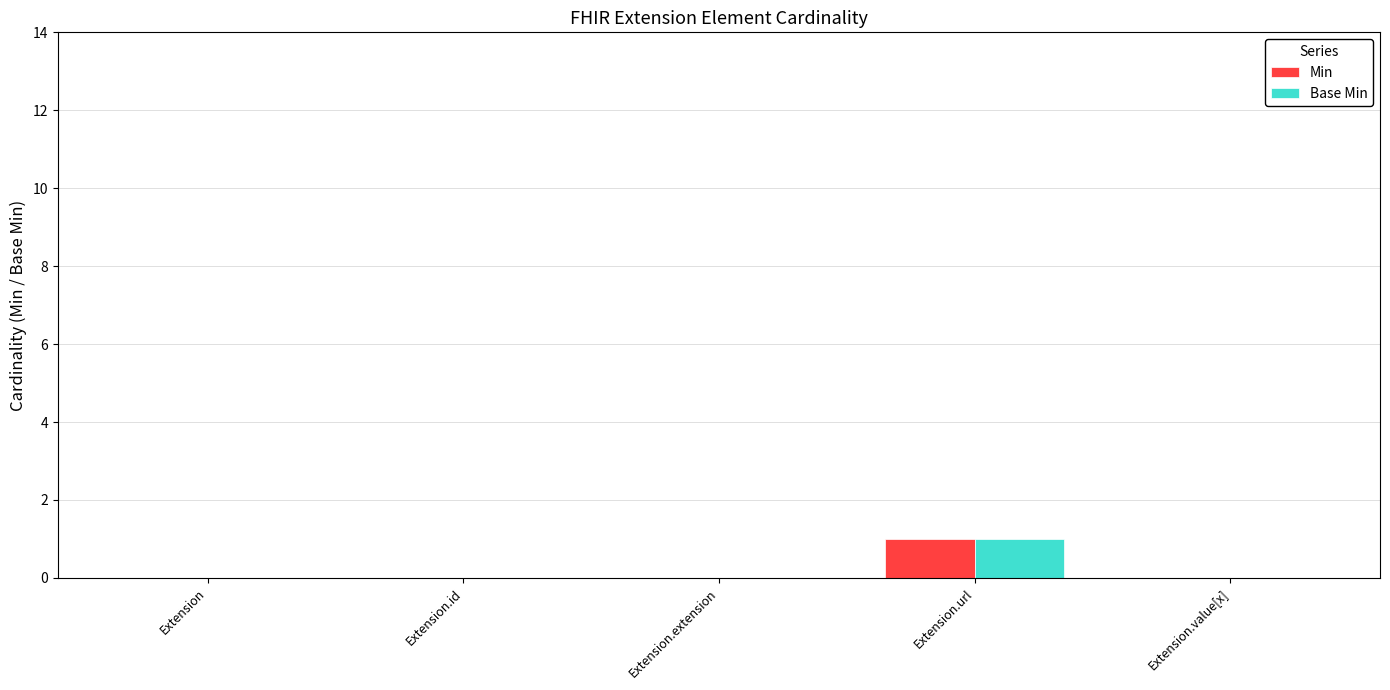

Are the bars horizontal?

No